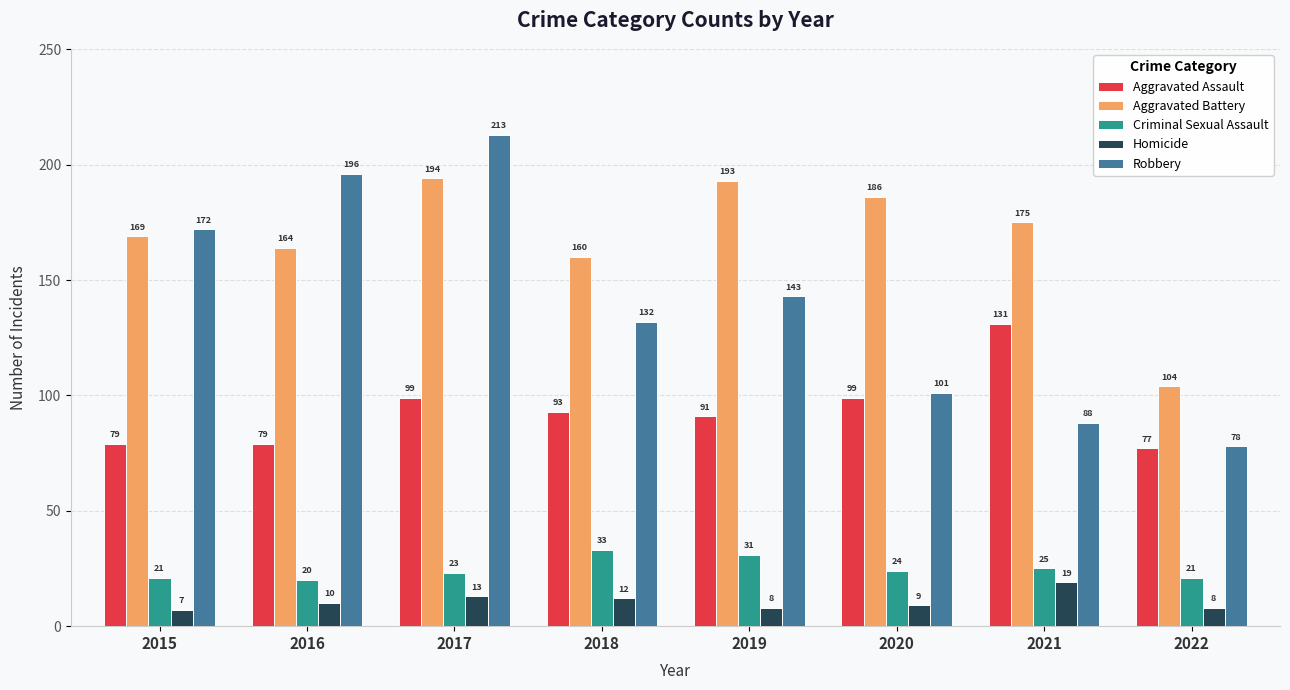

Which category has the highest value in the Homicide series?

2021